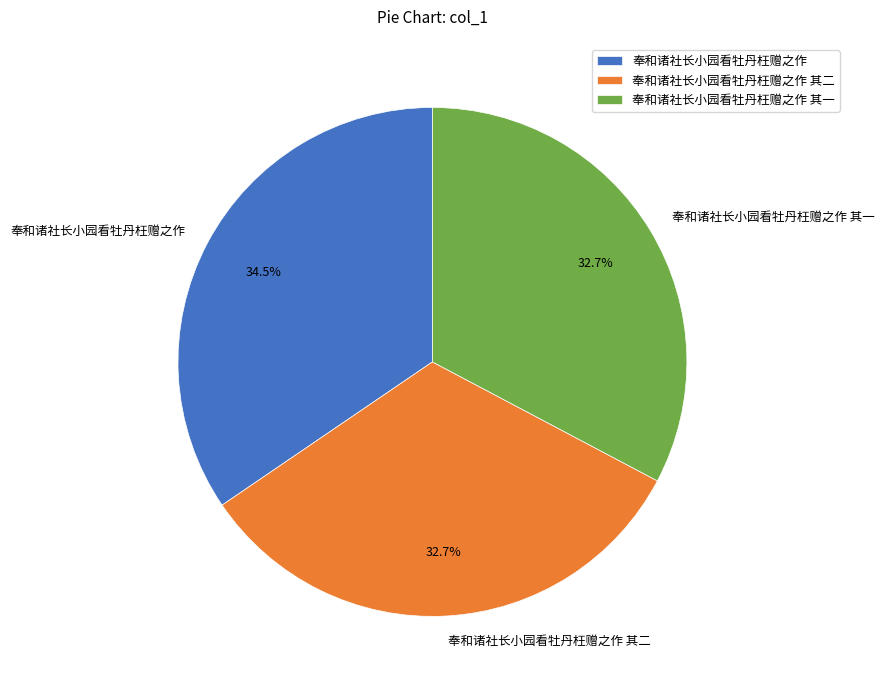

True or false: 奉和诸社长小园看牡丹枉赠之作 其二 accounts for 26% of the total.

False